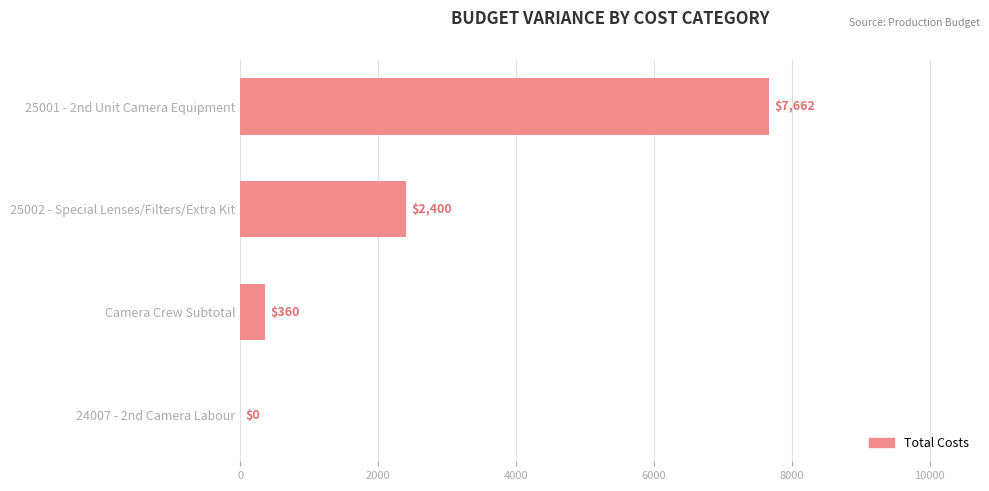

Reading bottom to top, list all the values displayed in this chart.

24007 - 2nd Camera Labour=0	Camera Crew Subtotal=360	25002 - Special Lenses/Filters/Extra Kit=2400	25001 - 2nd Unit Camera Equipment=7662